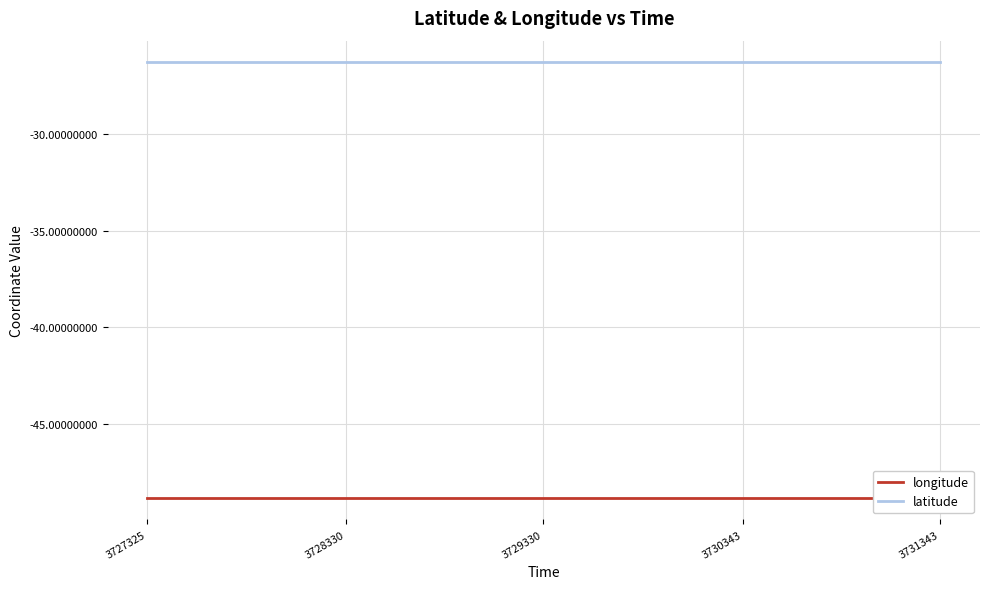

How many interior local peaks does the longitude series have?

1